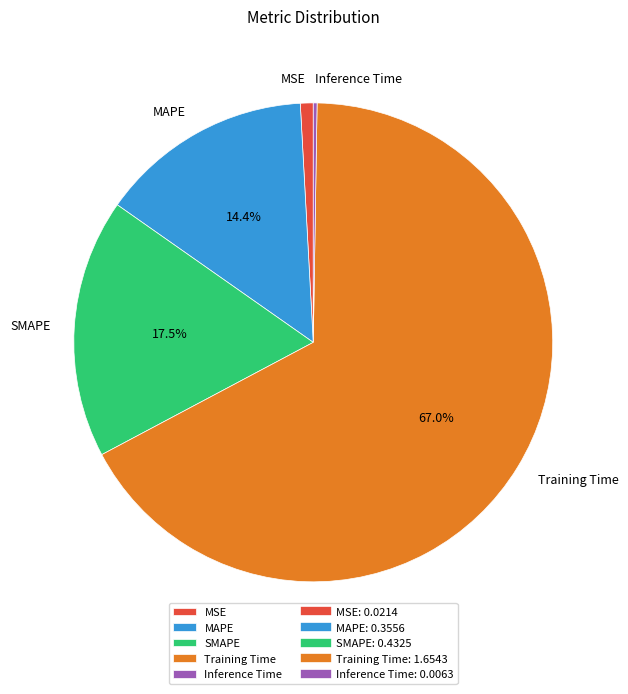

Which has a higher value, SMAPE or MAPE?

SMAPE